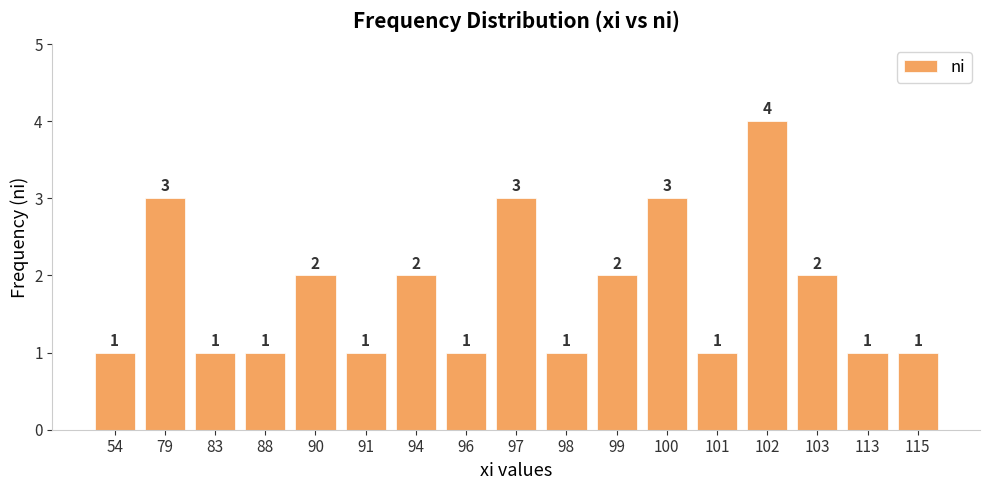

Which has a higher value, 99 or 97?

97